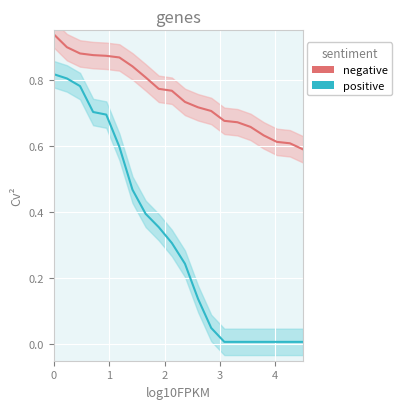

Reading right to left, extract all data points from this chart.

negative: 0.6	0.6	0.6	0.6	0.7	0.7	0.7	0.7	0.7	0.7	0.8	0.8	0.8	0.8	0.9	0.9	0.9	0.9	0.9	0.9
positive: 0.0	0.0	0.0	0.0	0.0	0.0	0.0	0.0	0.1	0.2	0.3	0.4	0.4	0.5	0.6	0.7	0.7	0.8	0.8	0.8